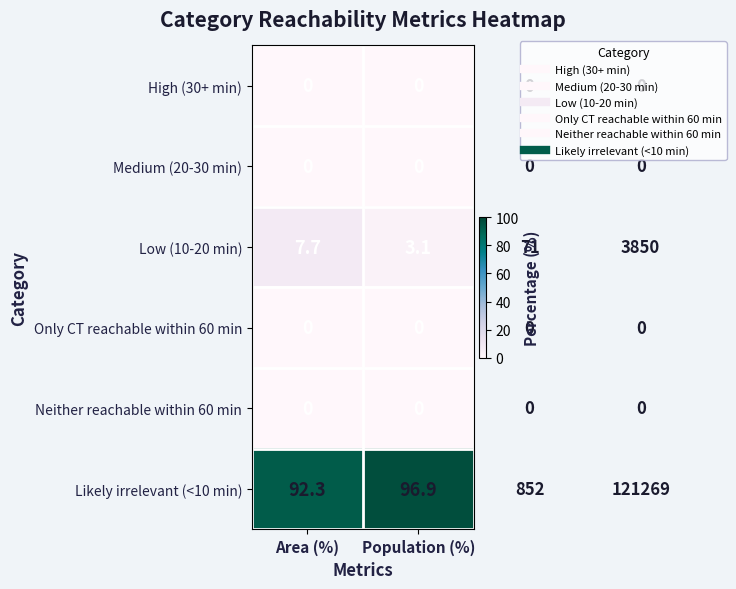

At how many categories does at least one series exceed 56?

2